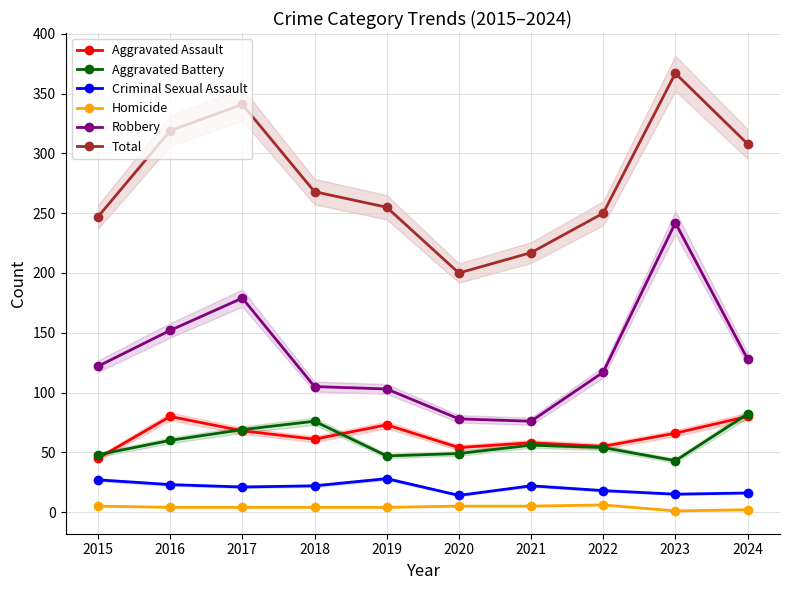

At which category is the sum across all series the highest?

2023